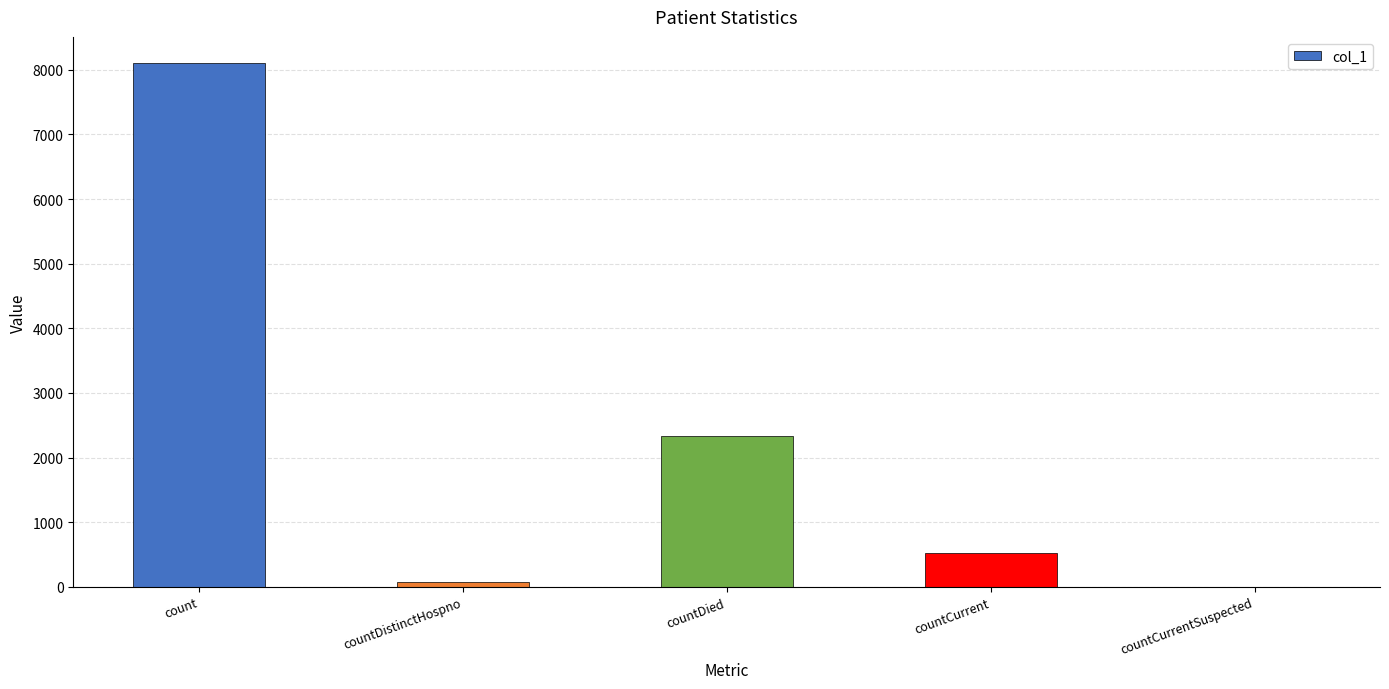

Reading left to right, transcribe all the data shown in this chart.

count=8103	countDistinctHospno=75	countDied=2326	countCurrent=521	countCurrentSuspected=0